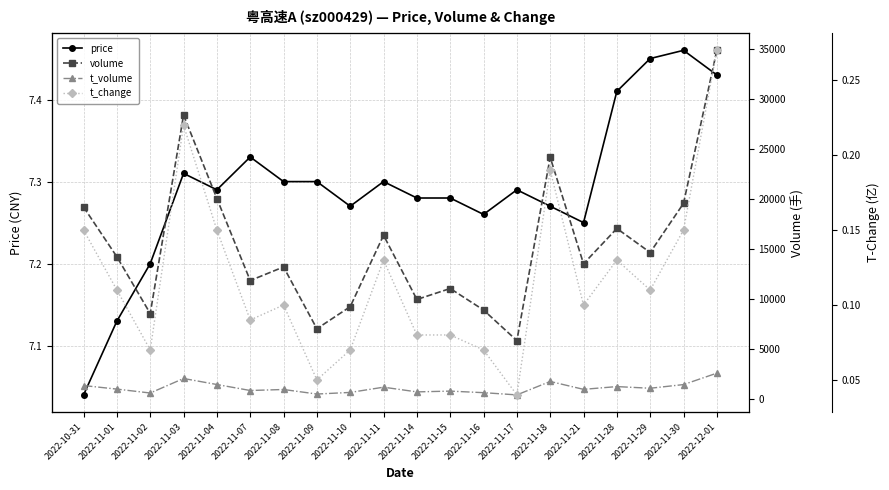

True or false: price has more than 1 interior local peaks.

True